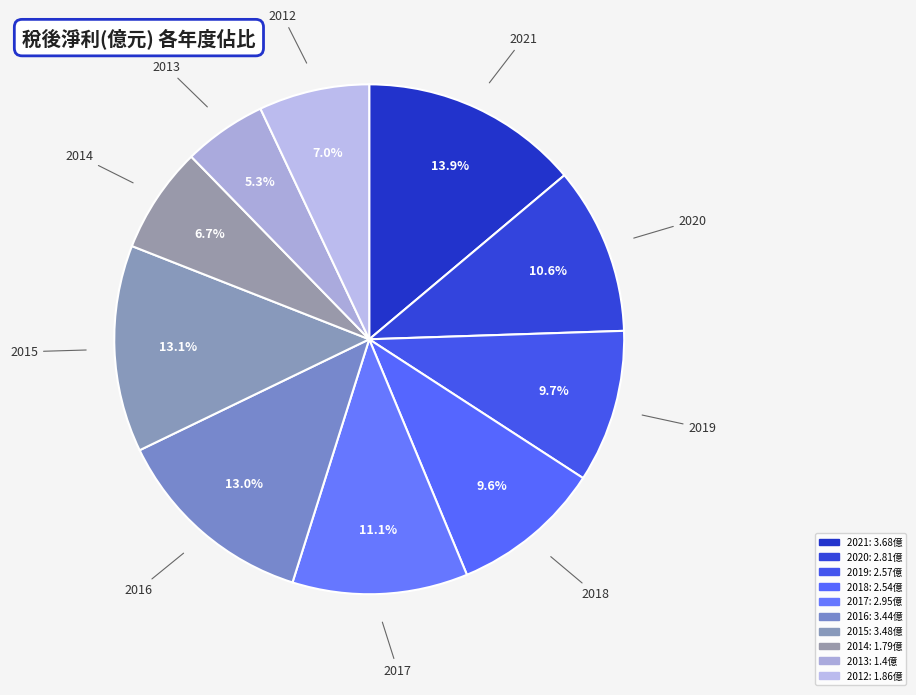

Is it true that 2012 is 1% of the pie?

False